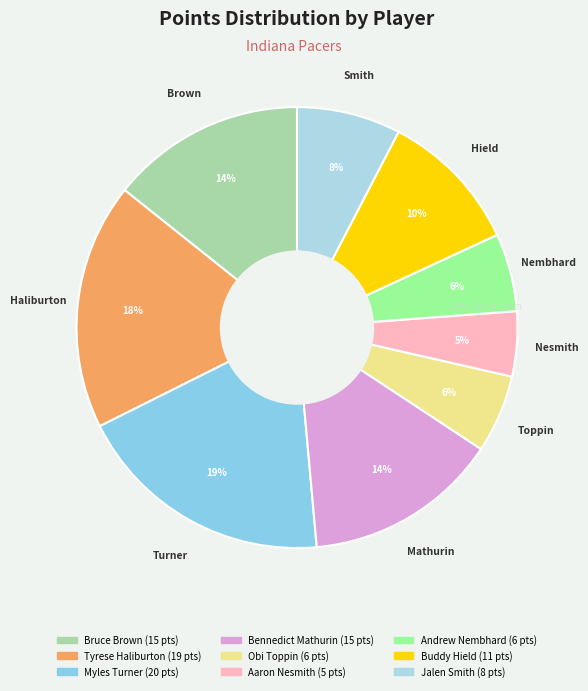

Which slice is the largest?

Myles Turner